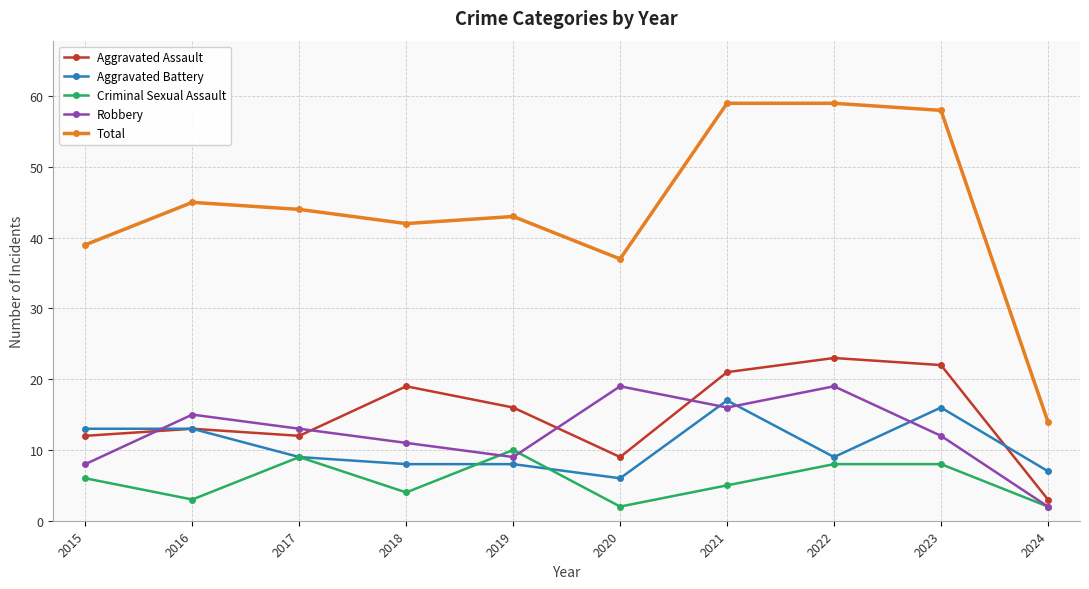

At which category does Total reach its first local valley?

2018